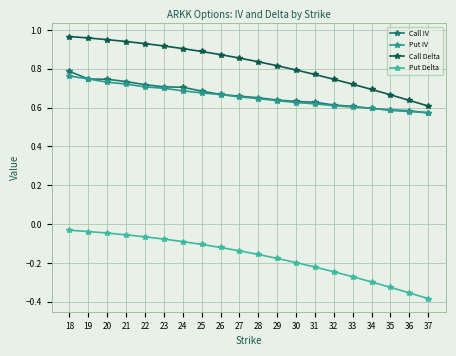

Between 25 and 28, which series saw the biggest shift?

Call Delta